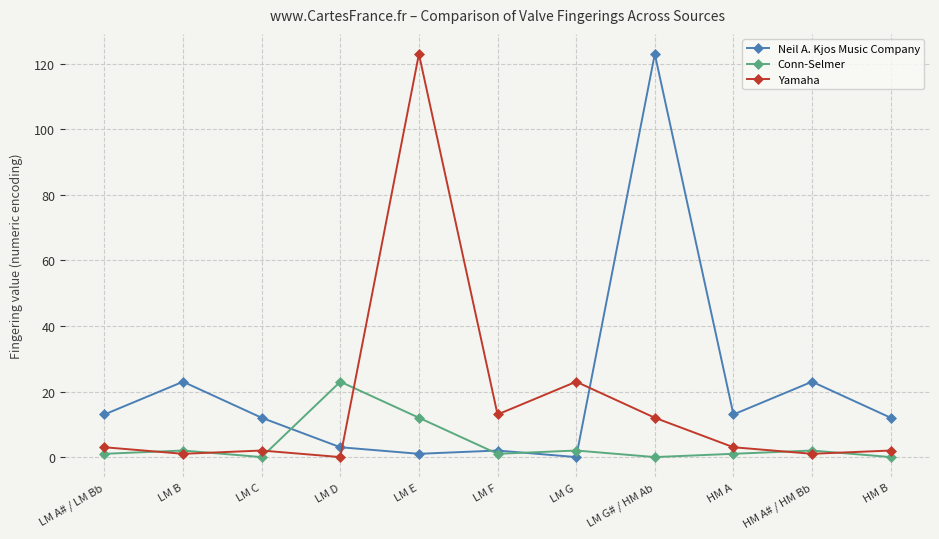

True or false: Yamaha has a value of 2 at HM B.

True